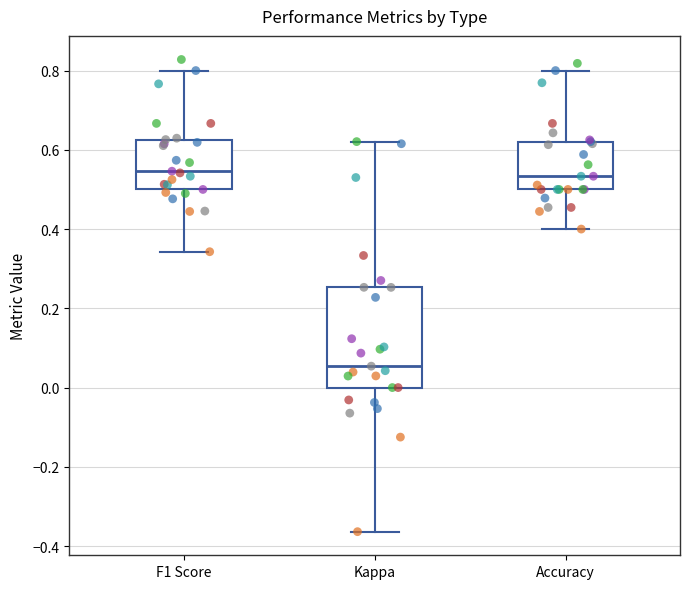

Reading left to right, transcribe this box plot: for each box, give where its median line is, the range the box spans, and where its two whiskers end, as read against the y-axis. The values are not printed on the chart, so give them approximately, as read against the axis.

F1 Score: median 0.54, box 0.50 to 0.62, whiskers 0.34 to 0.80
Kappa: median 0.06, box 0.00 to 0.26, whiskers -0.36 to 0.62
Accuracy: median 0.54, box 0.50 to 0.62, whiskers 0.40 to 0.80